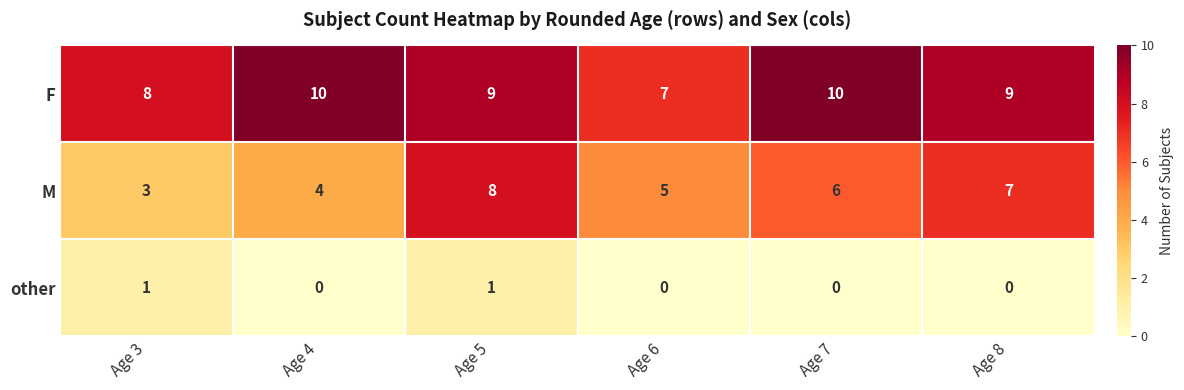

Which series has the largest range (max minus min)?

M